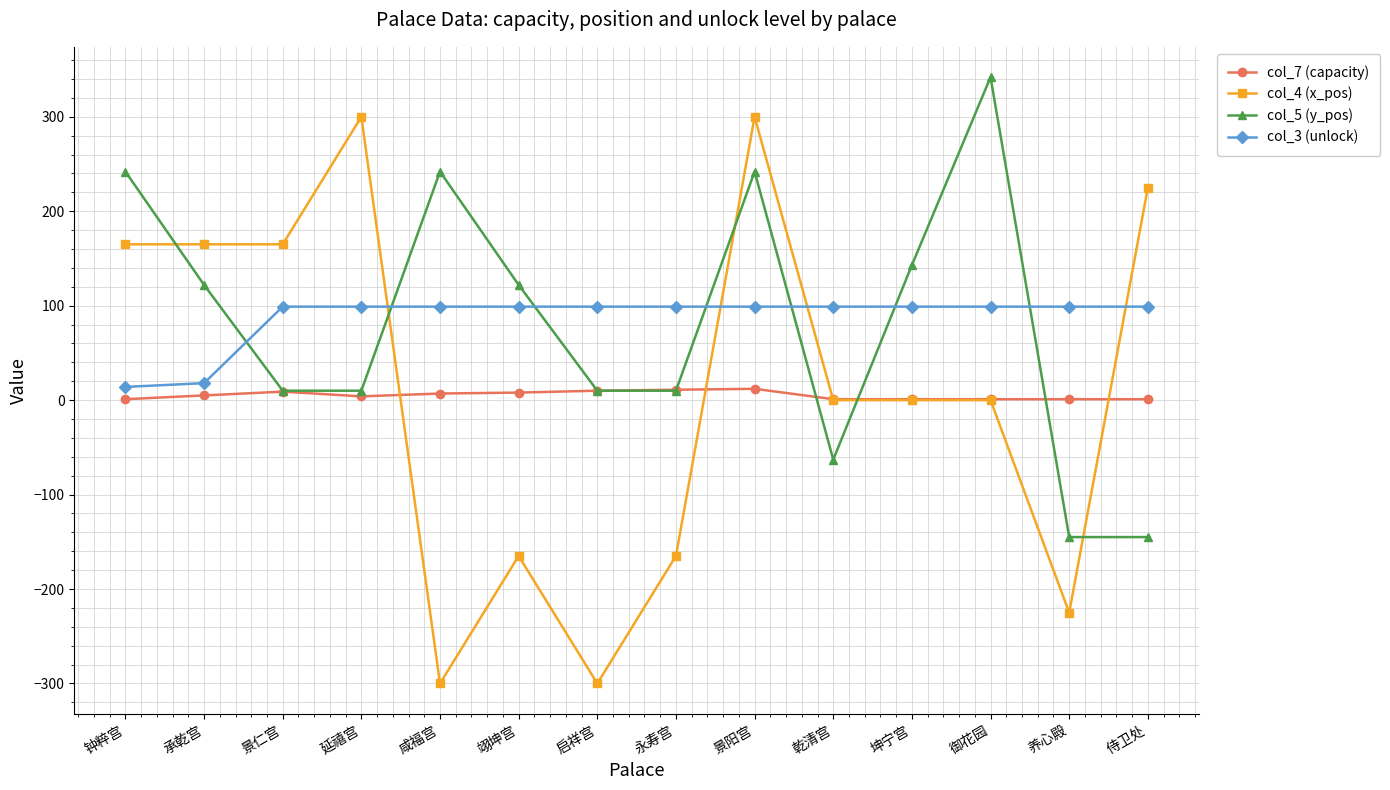

What is the greatest value displayed?

342